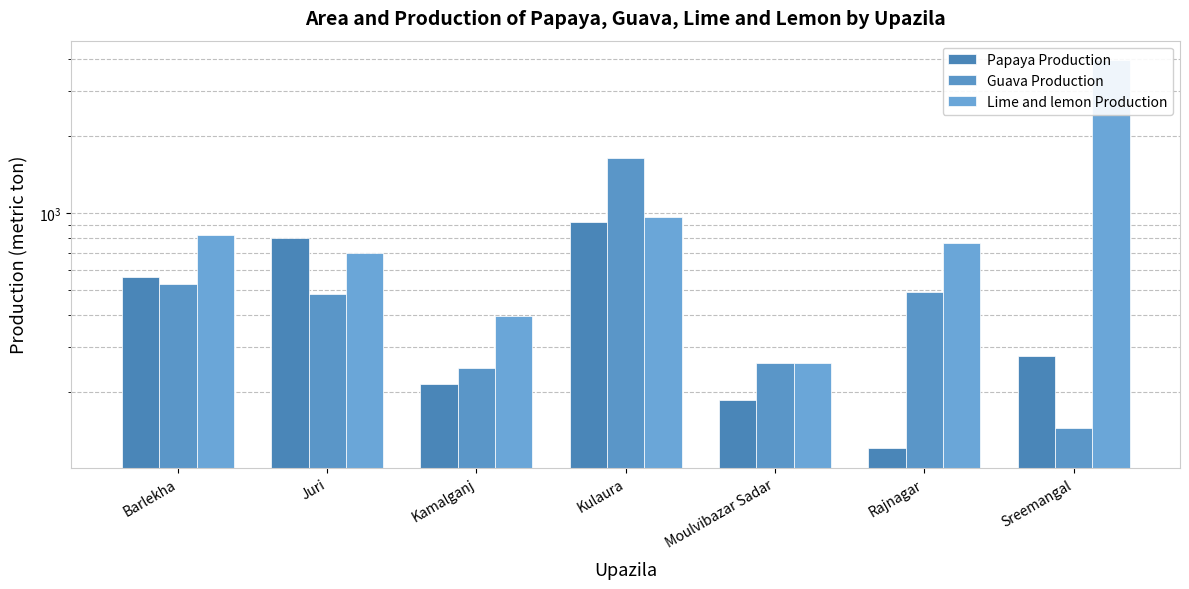

Reading left to right, what are all the values shown in this chart?

Papaya Production: Barlekha=560	Juri=798	Kamalganj=214	Kulaura=924	Moulvibazar Sadar=186	Rajnagar=120	Sreemangal=276
Guava Production: Barlekha=525	Juri=480	Kamalganj=248	Kulaura=1642	Moulvibazar Sadar=258	Rajnagar=490	Sreemangal=144
Lime and lemon Production: Barlekha=820	Juri=700	Kamalganj=395	Kulaura=965	Moulvibazar Sadar=260	Rajnagar=760	Sreemangal=3960